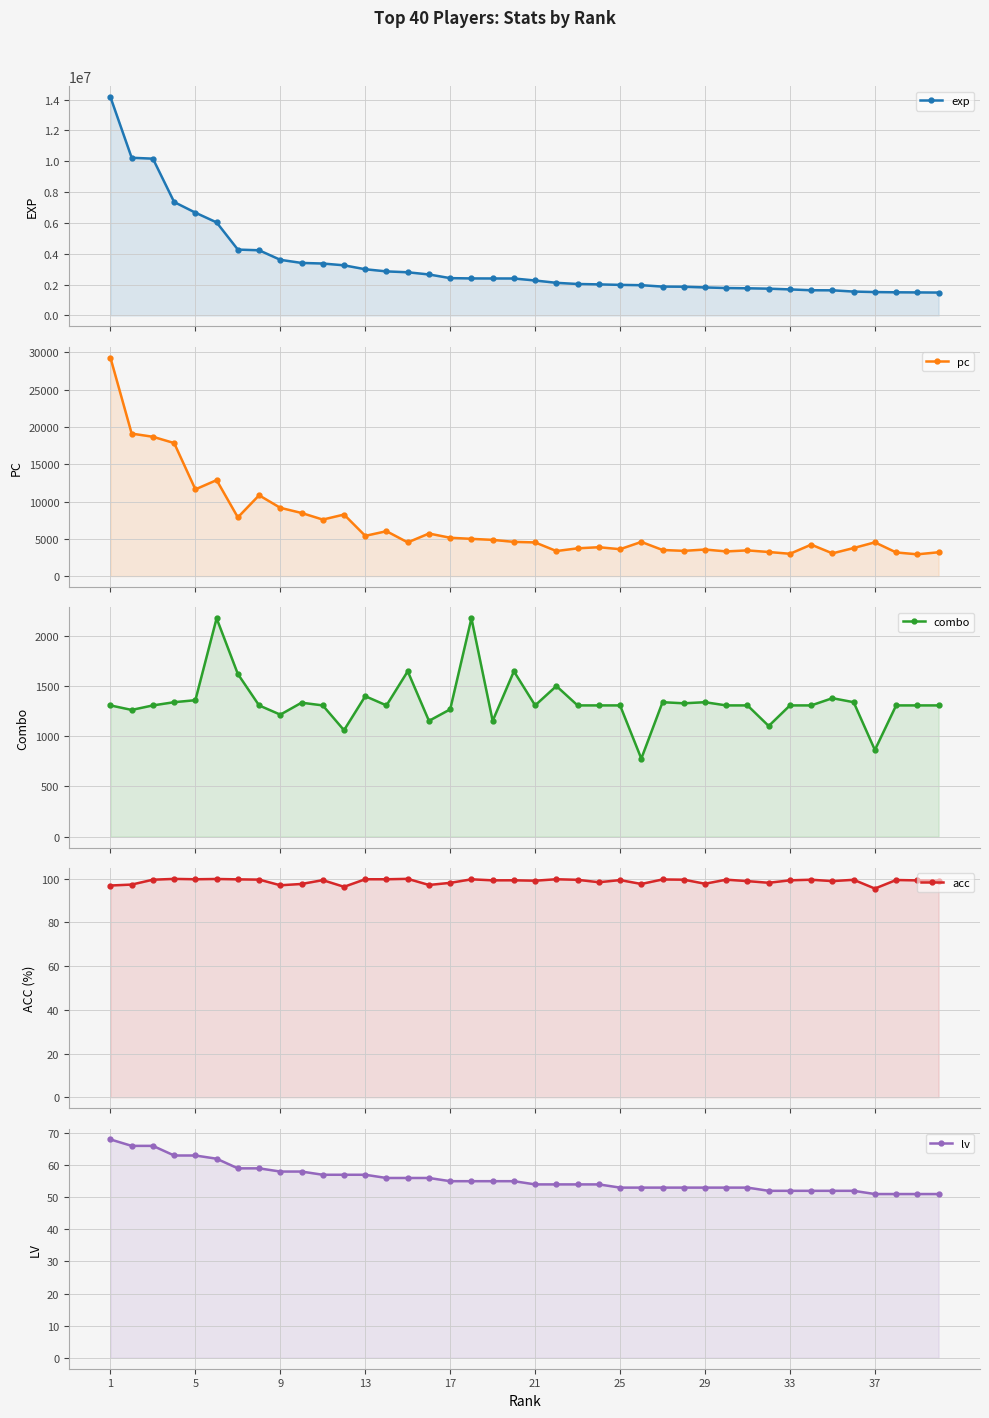

True or false: lv has more than 1 interior local peaks.

False